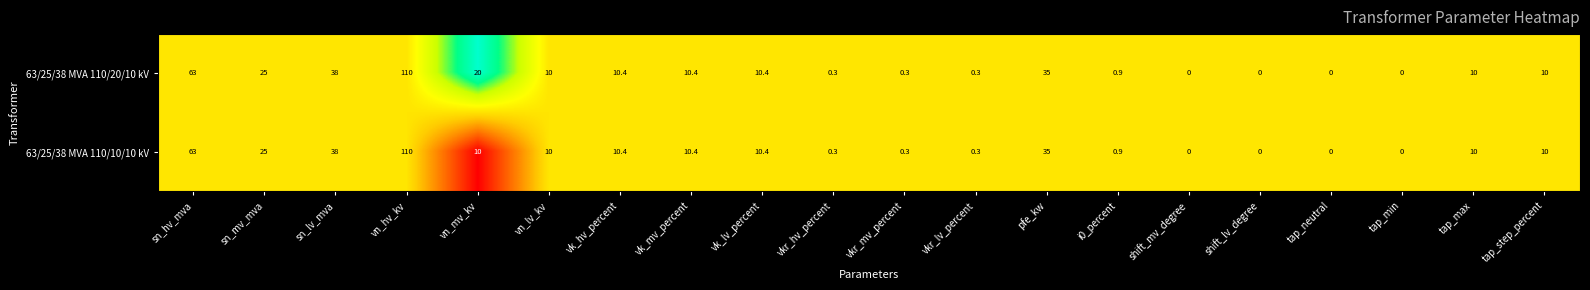

Which series has the largest total across all categories?

63/25/38 MVA 110/20/10 kV